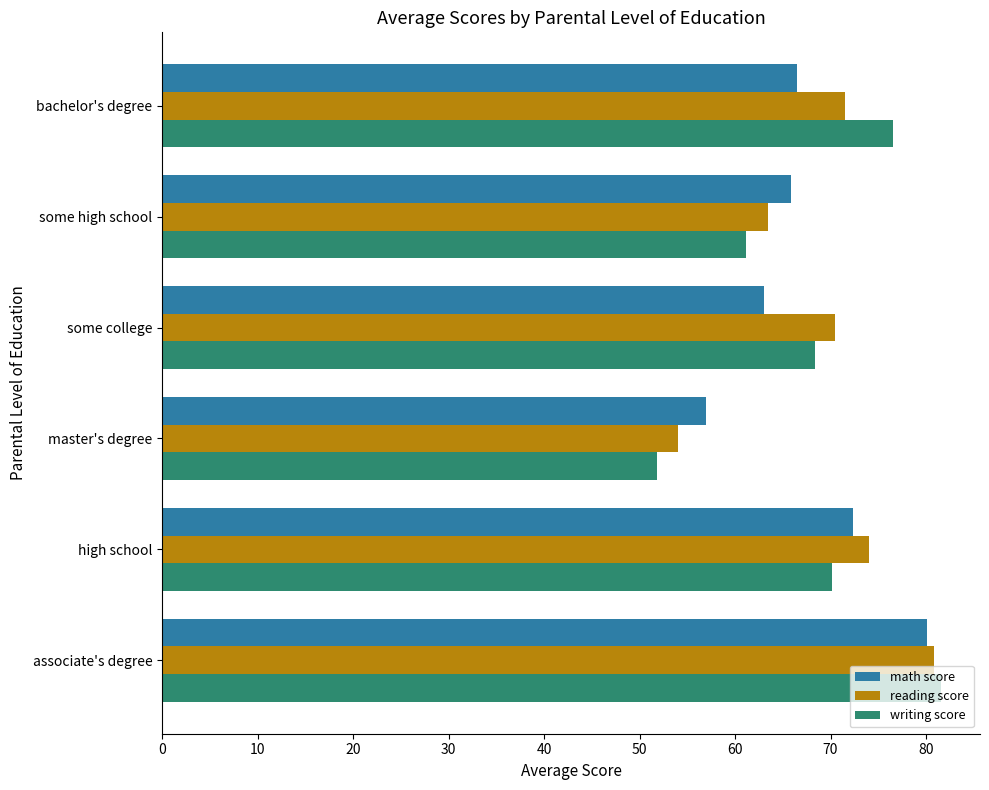

At which category is the sum across all series the highest?

associate's degree